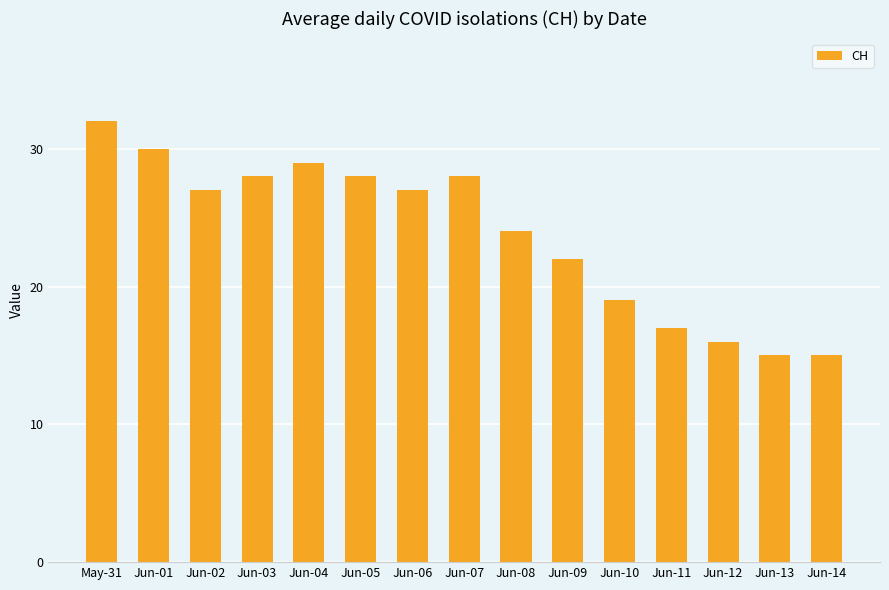

The value at Jun-05 is 40. True or false?

False